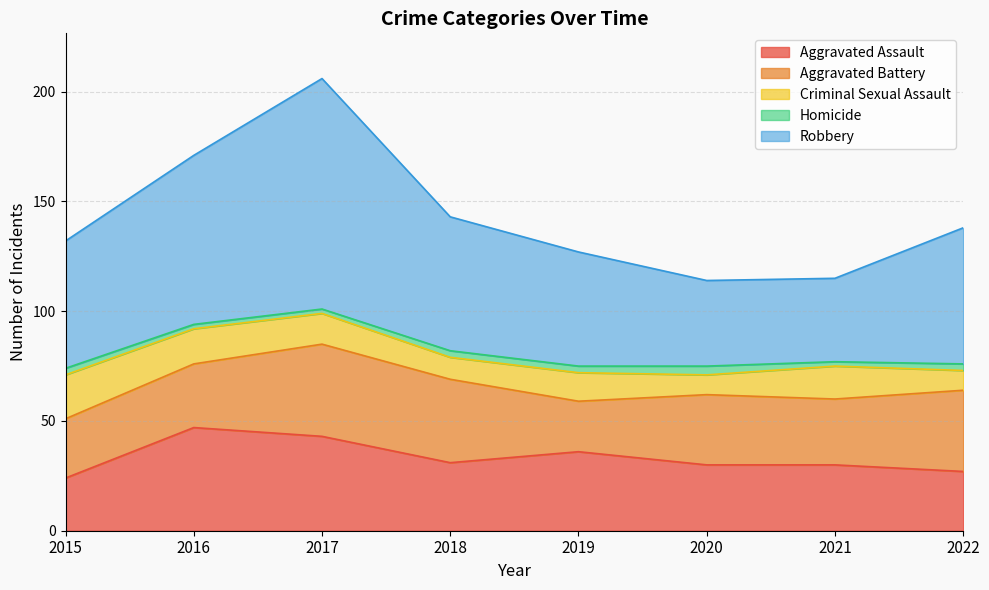

What is the difference between the Criminal Sexual Assault values at 2022 and 2019?

4